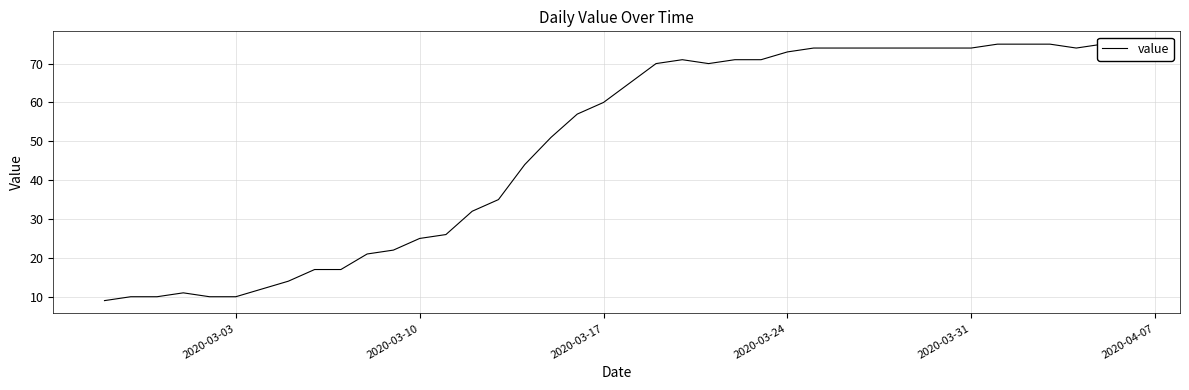

What is the value of the 1st point from the left?

9